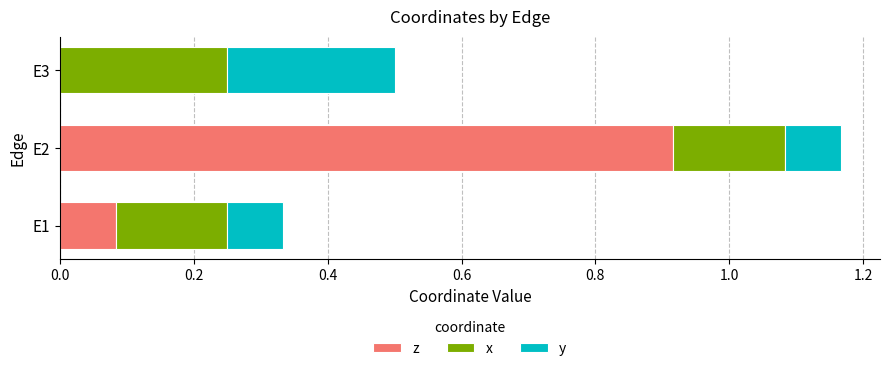

At which label does z reach its peak?

E2